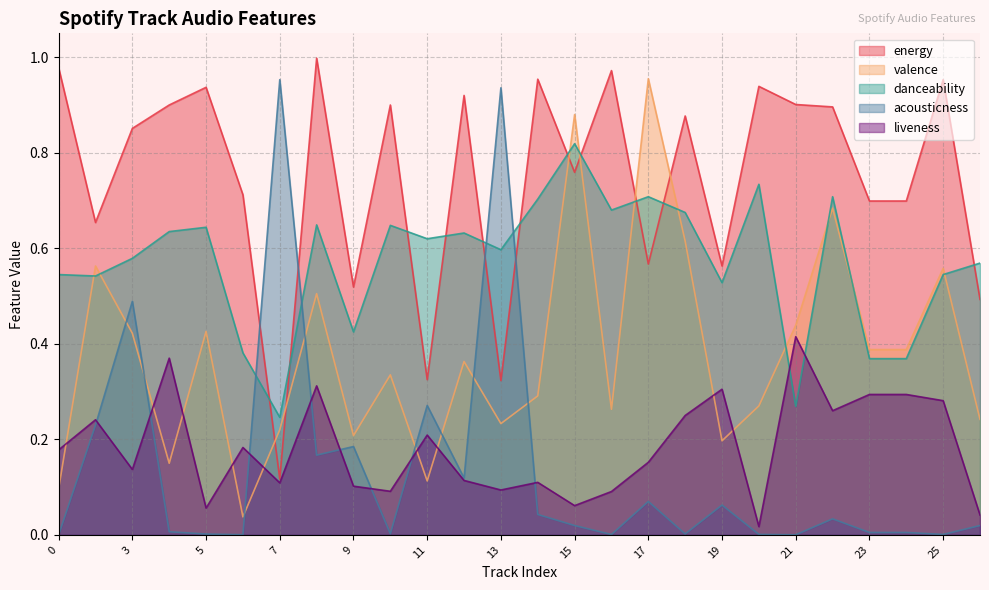

How many lines are shown in the chart?

5